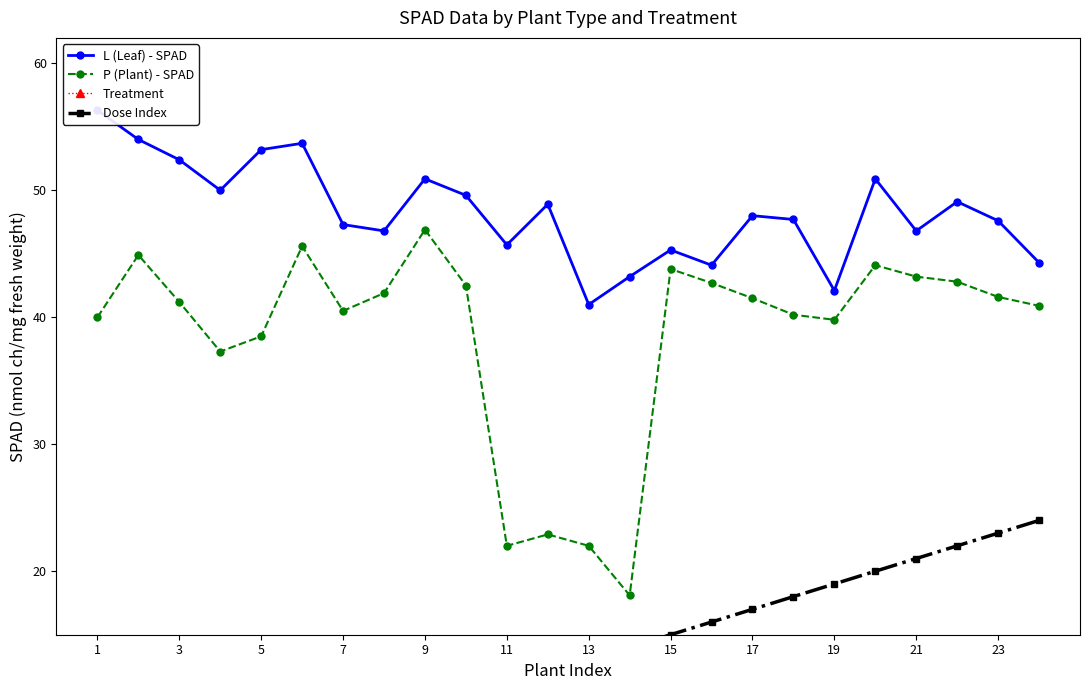

What is the greatest value displayed?

56.3